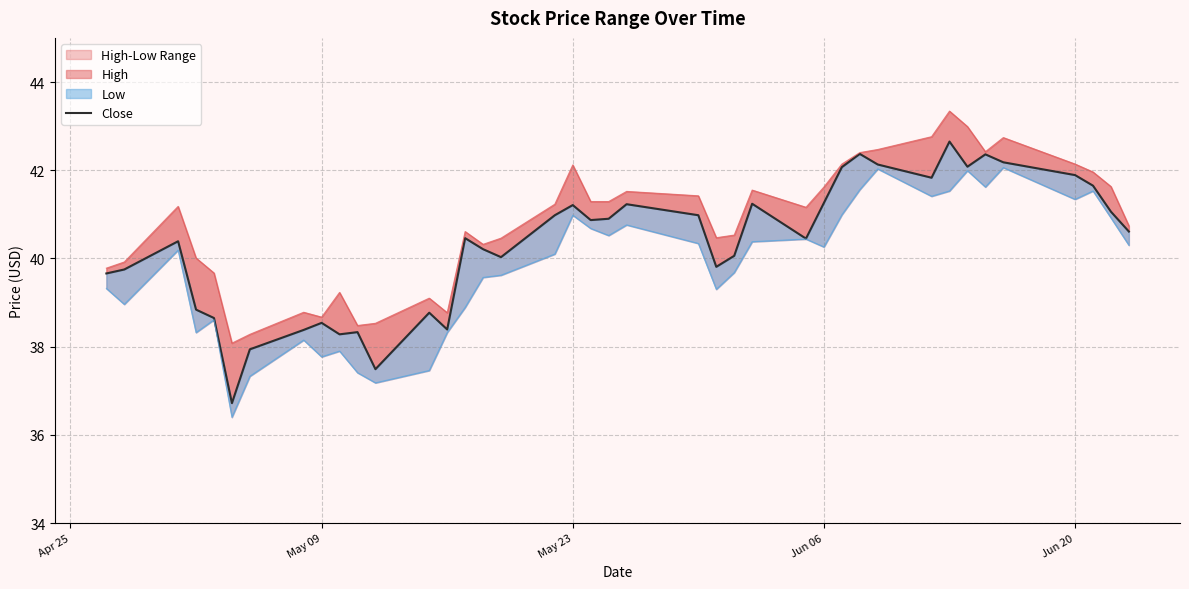

What is the value of the 24th point from the left?

39.8